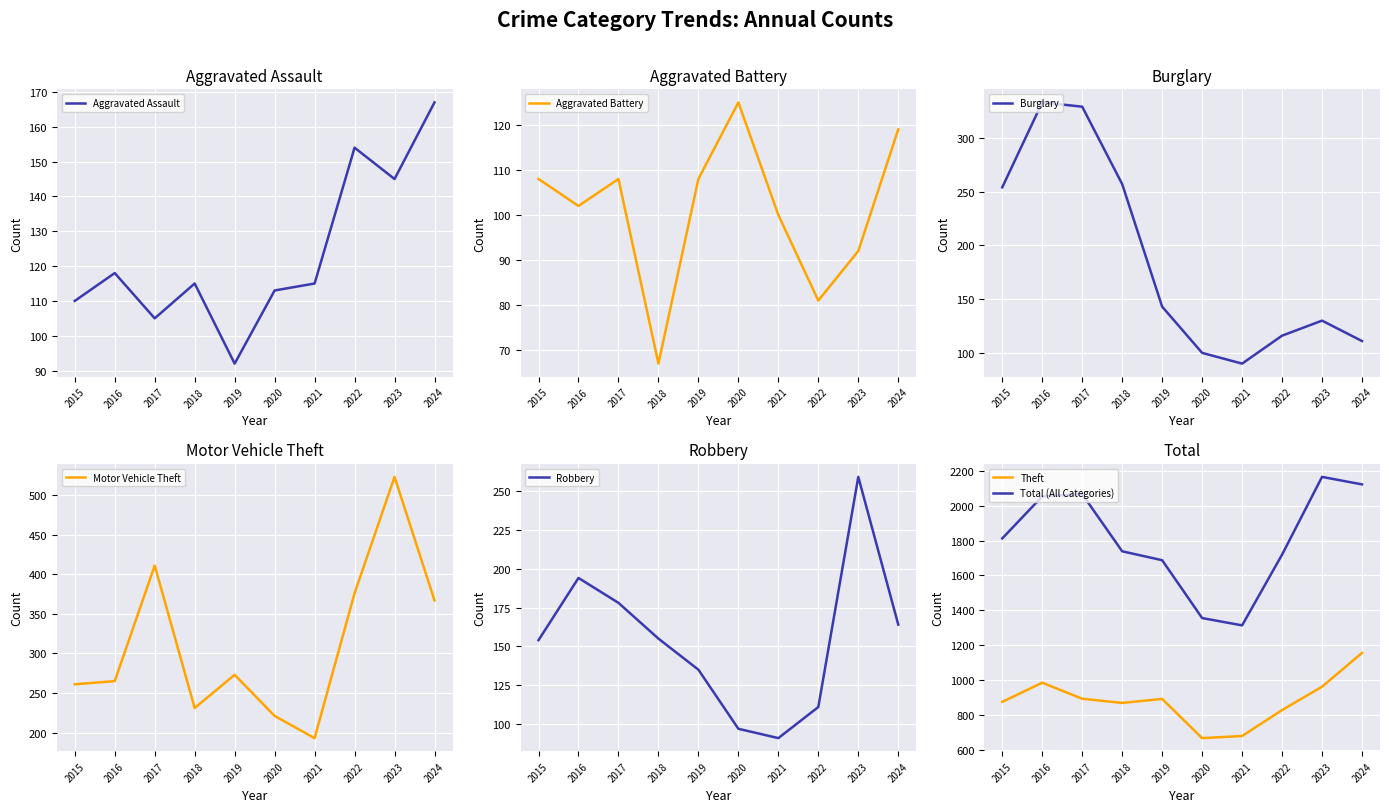

True or false: Motor Vehicle Theft and Aggravated Battery intersect in this chart.

False